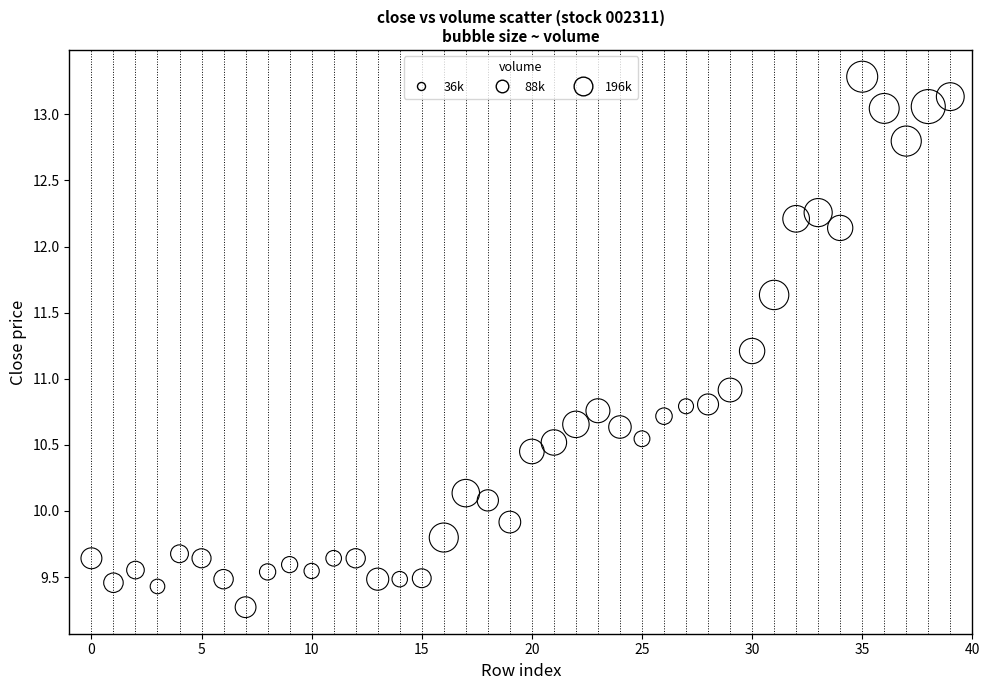

What is the range of Y values (max minus min)?

4.0